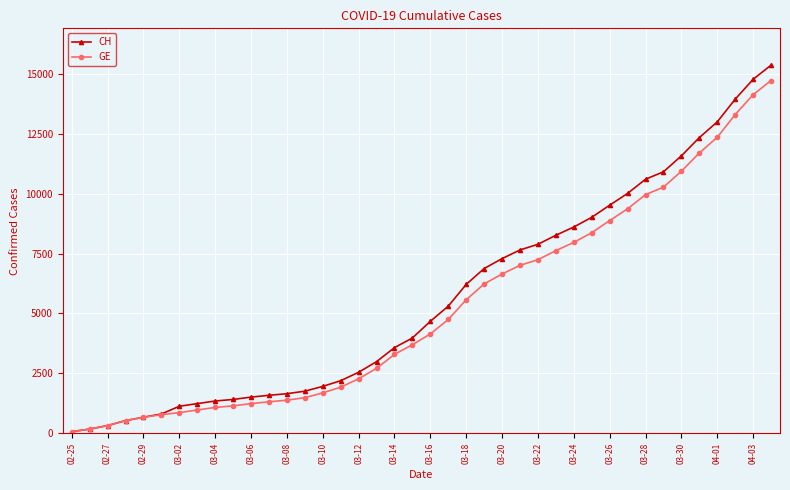

What is the maximum value shown in the chart?

15359